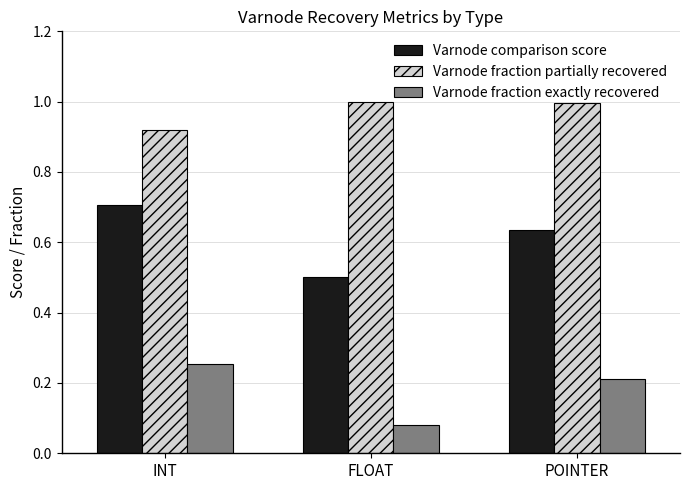

What is the maximum value shown in the chart?

1.0